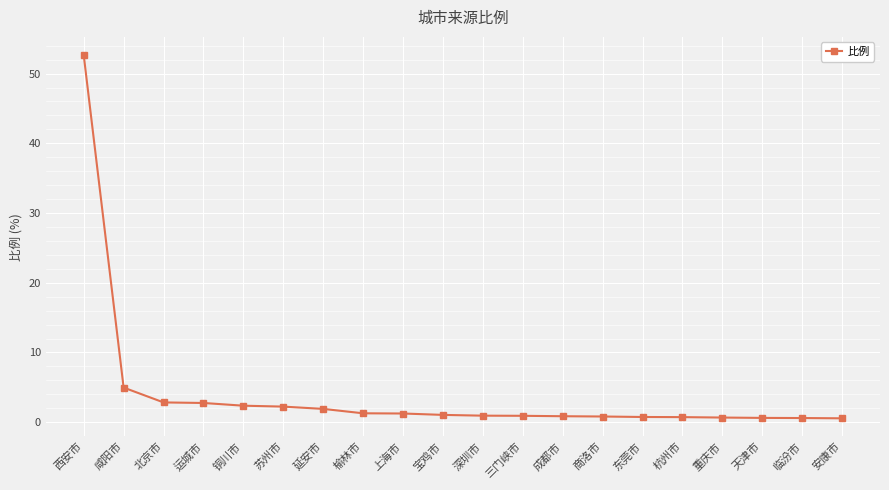

What is the sum of all values?

80.8